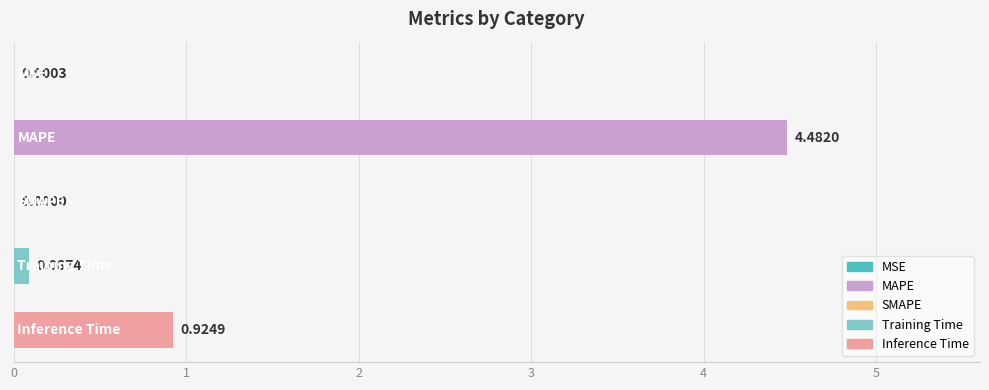

Are the bars horizontal?

Yes